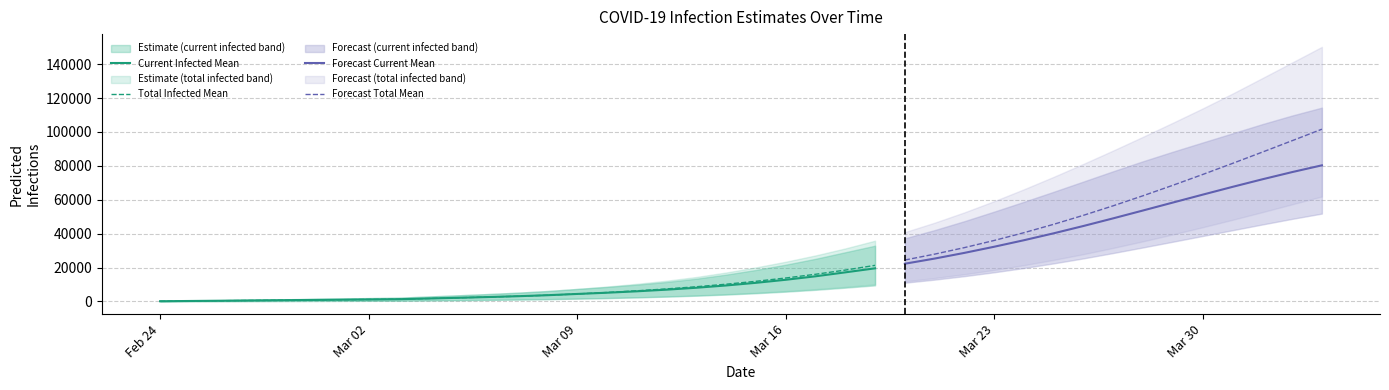

True or false: predicted_current_infected_mean and predicted_total_infected_lower cross at least once.

False